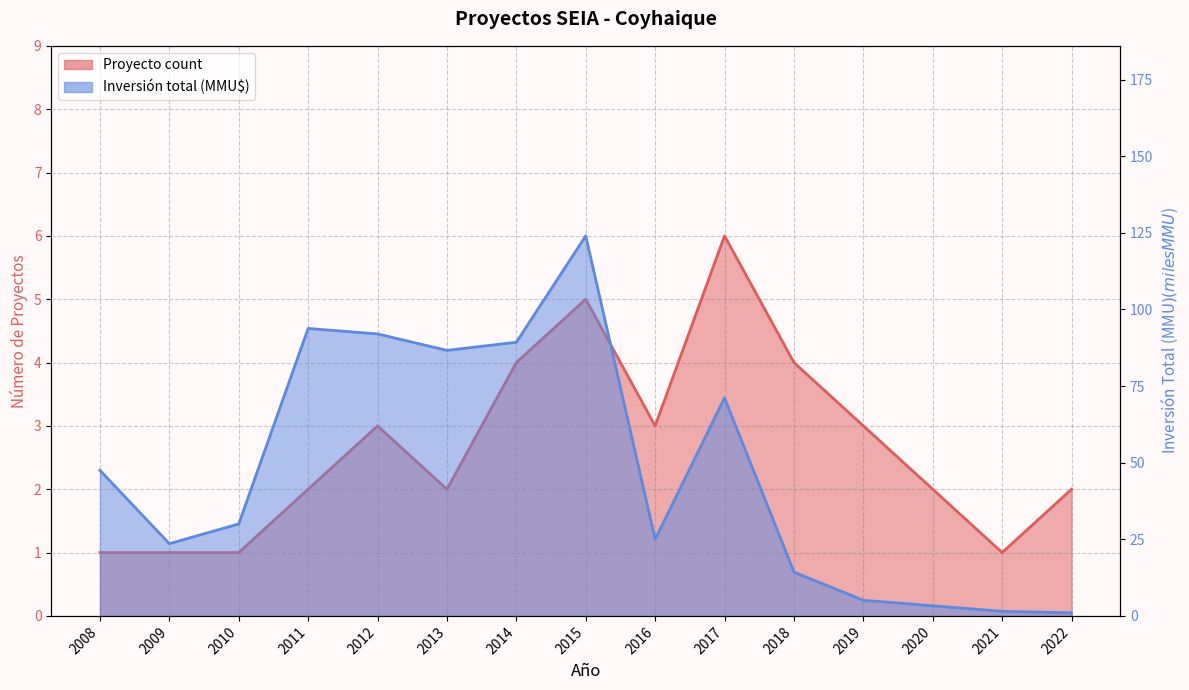

At which label does Inversión total (MMU$) first exceed 30?

2008